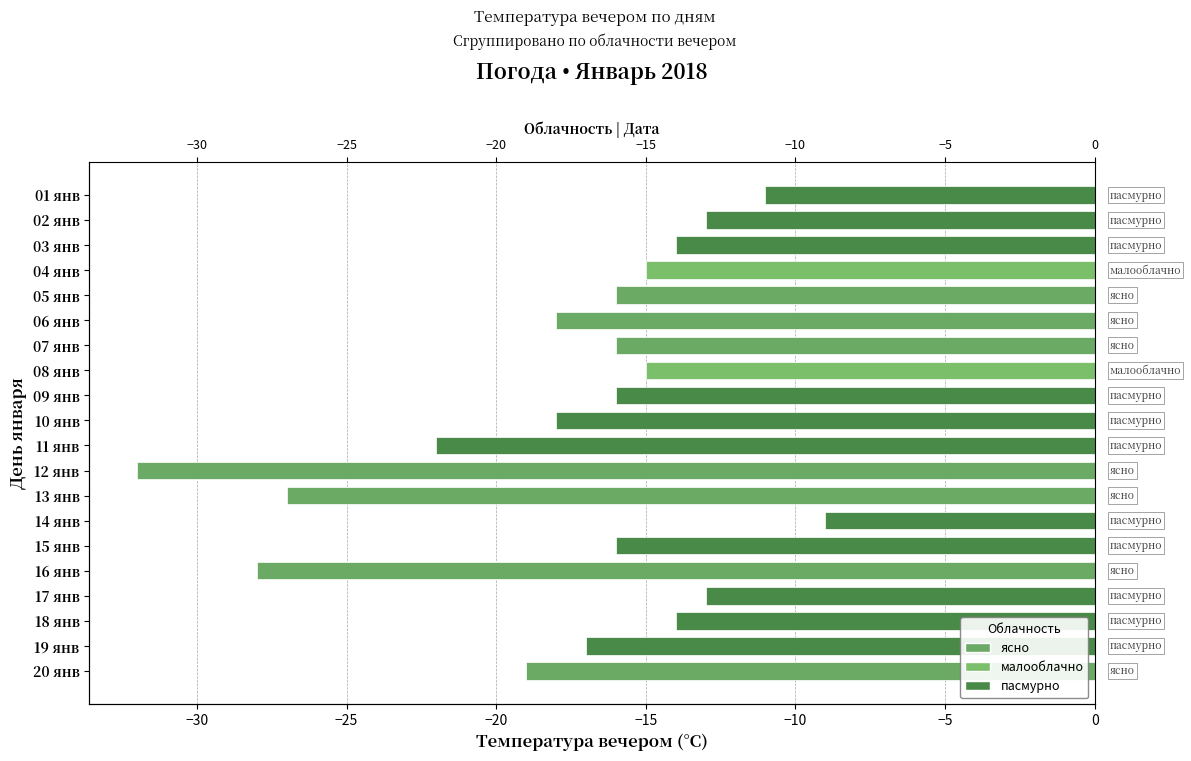

Does the chart contain any negative values?

Yes